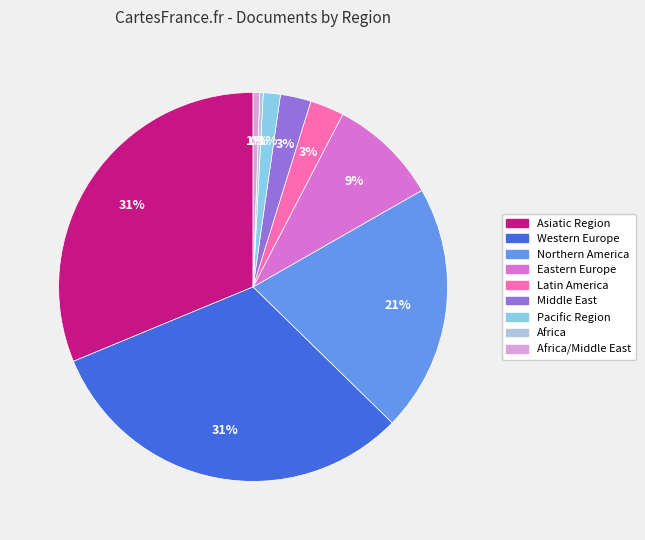

Is there any slice that represents more than half of the pie?

No